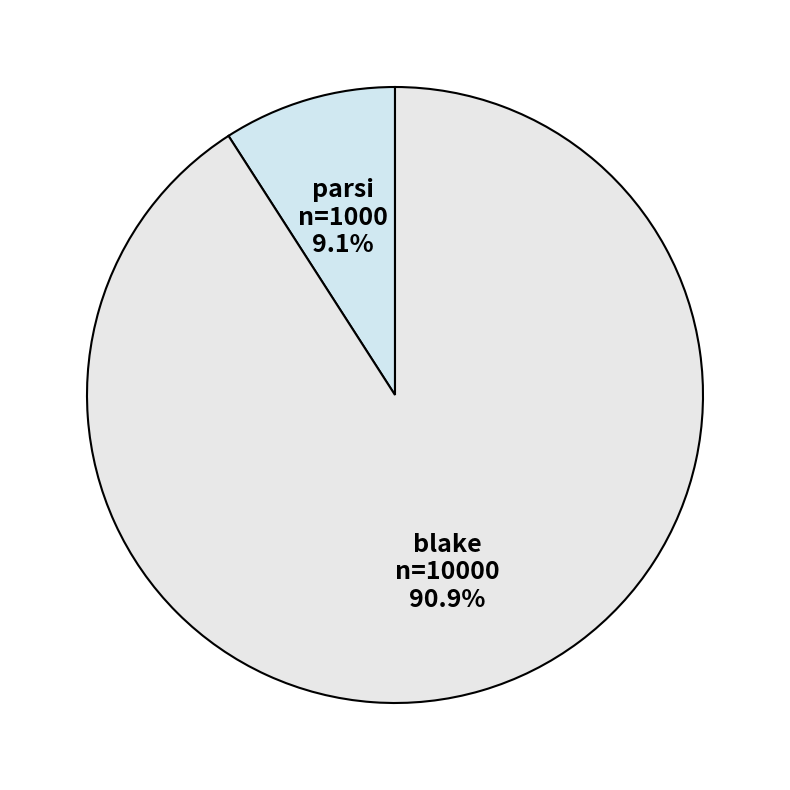

What percentage is the parsi slice, to the nearest percent?

9%